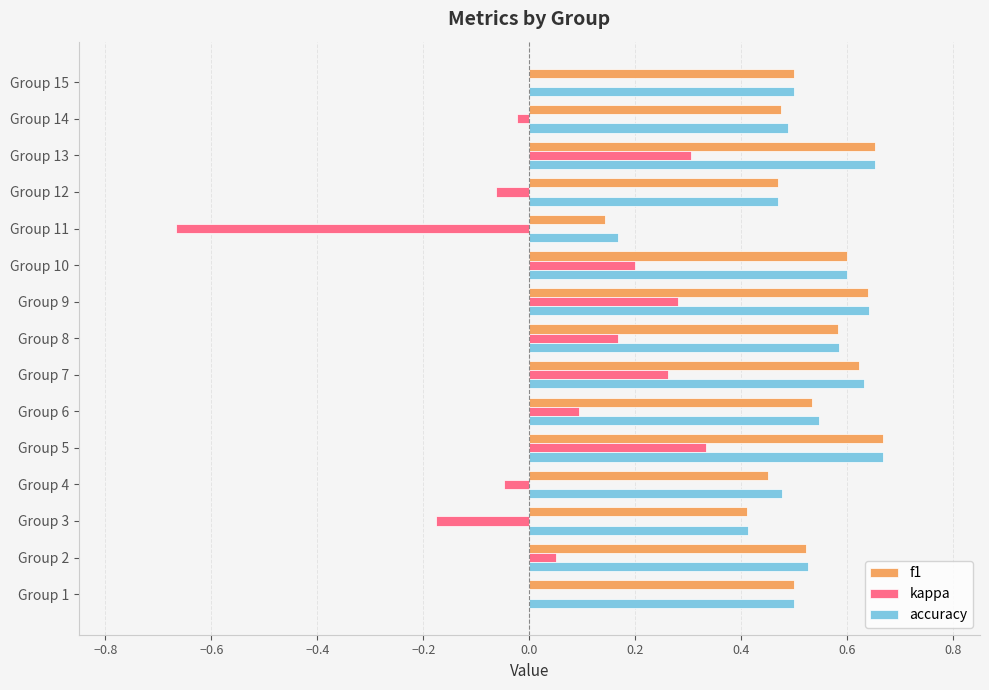

What is the total value across all series at Group 11?

-0.4